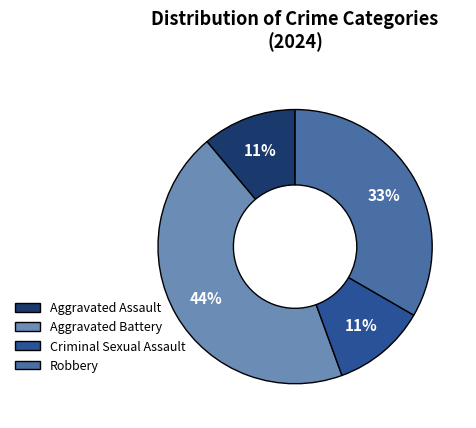

Which has a higher value, Aggravated Assault or Robbery?

Robbery